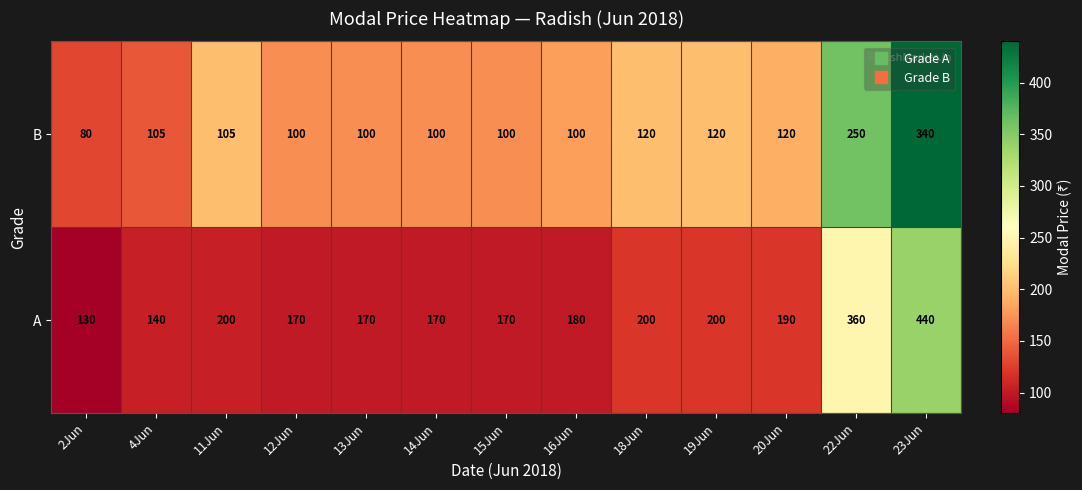

Reading left to right, list all the values displayed in this chart.

B: 80	105	105	100	100	100	100	100	120	120	120	250	340
A: 130	140	200	170	170	170	170	180	200	200	190	360	440